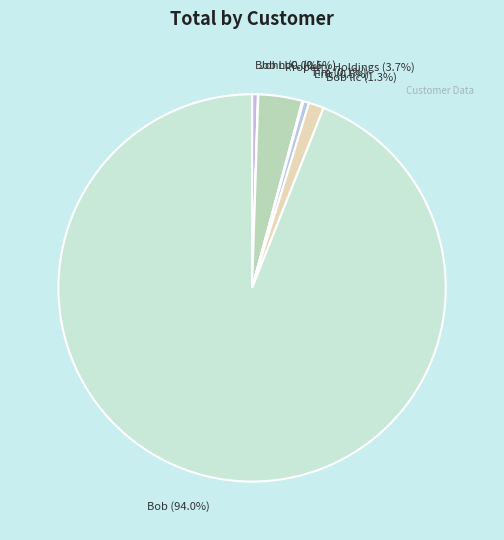

What is the largest slice in the pie chart?

Bob